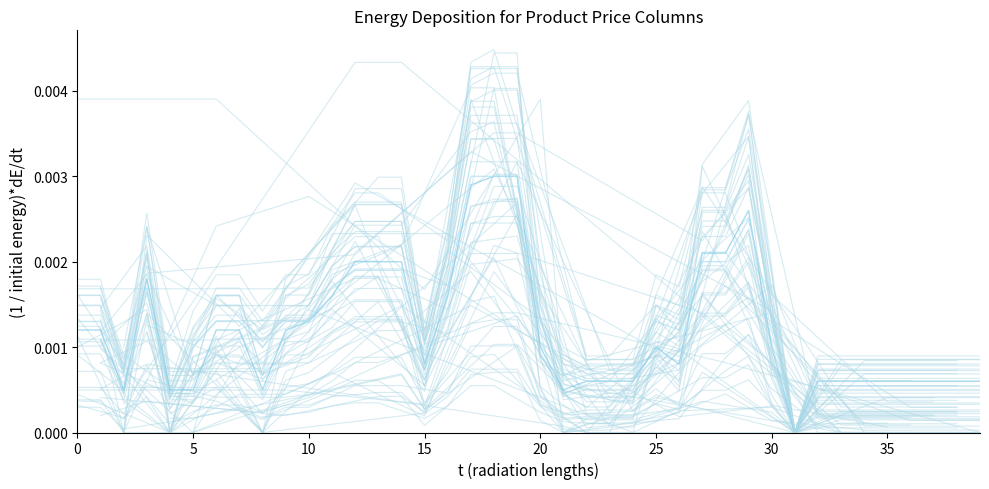

True or false: col_4 has more than 0 interior local peaks.

True